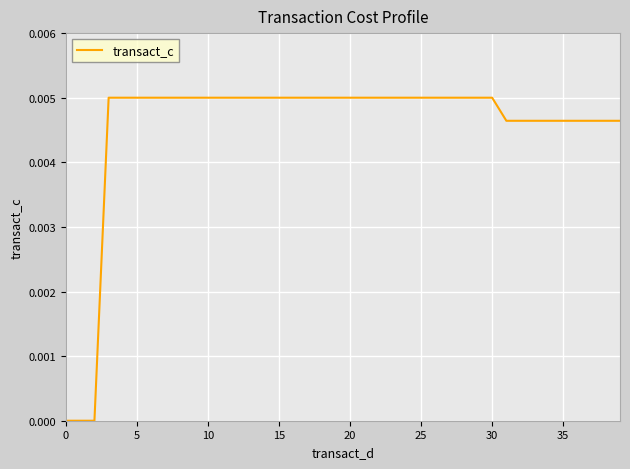

How many lines are shown in the chart?

1